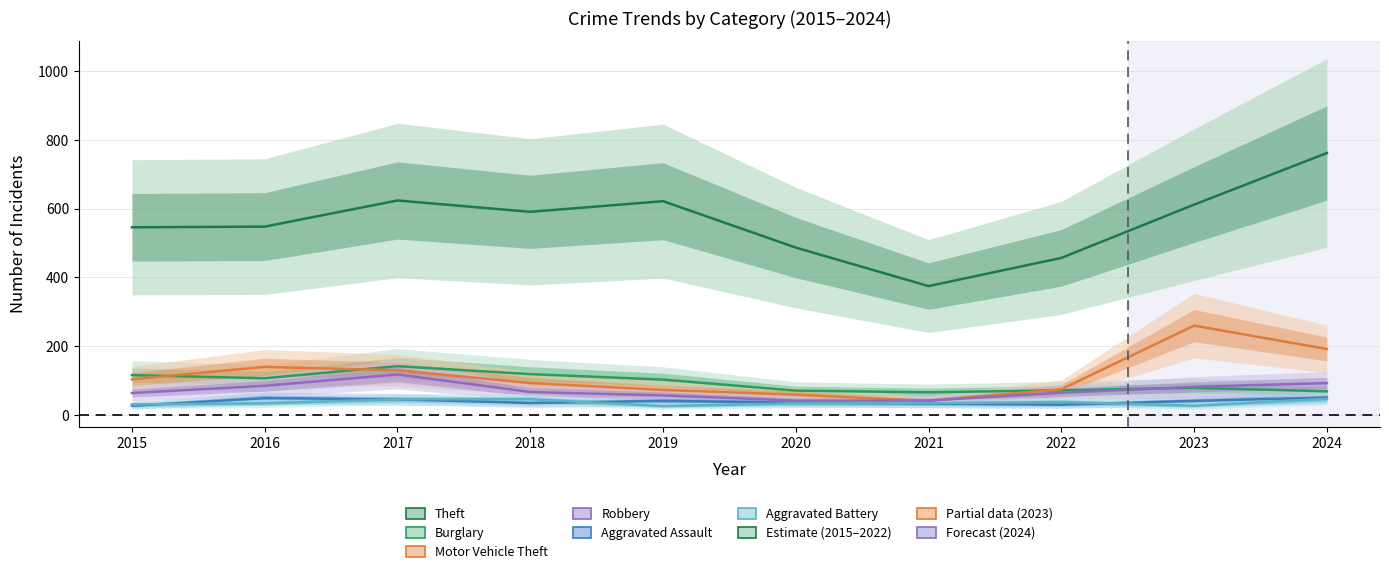

Reading right to left, what are all the values shown in this chart?

Theft: 762	612	457	375	487	622	591	624	548	546
Burglary: 69	79	72	66	71	103	119	142	107	116
Motor Vehicle Theft: 192	260	75	41	59	73	93	130	140	104
Robbery: 93	82	65	42	42	57	67	118	85	64
Aggravated Assault: 51	41	30	33	36	41	35	46	49	27
Aggravated Battery: 47	27	38	34	34	26	46	46	34	31